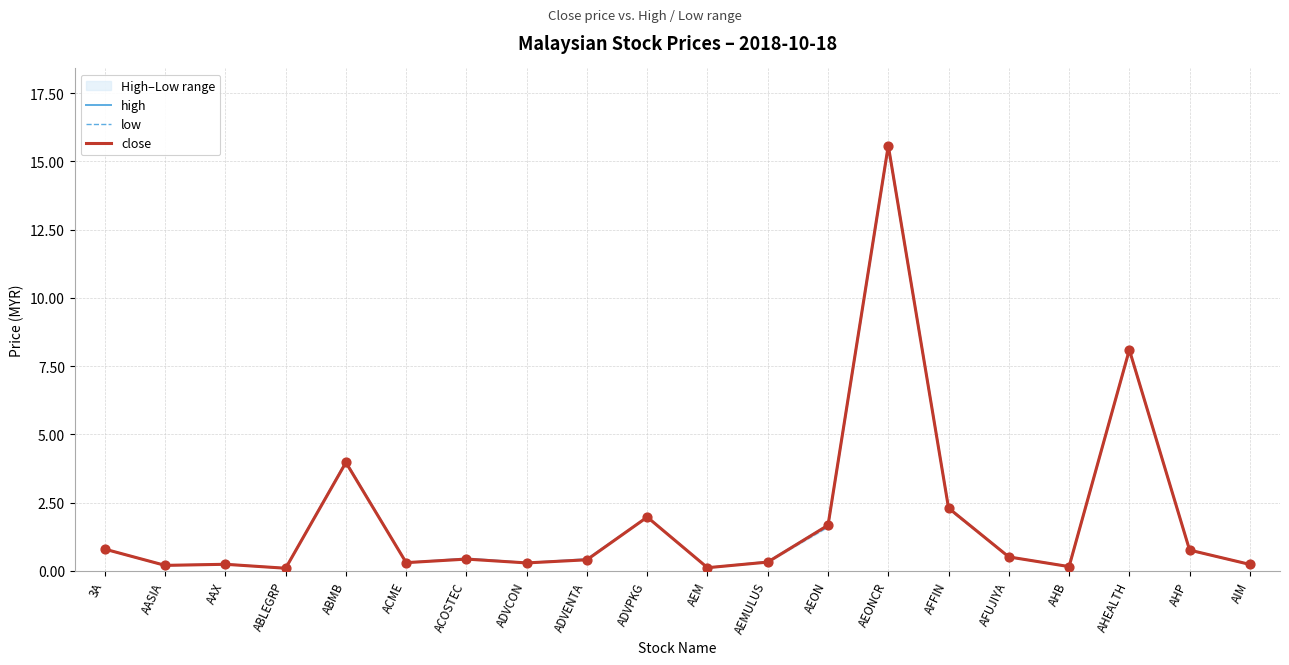

At which category is the sum across all series the highest?

AEONCR